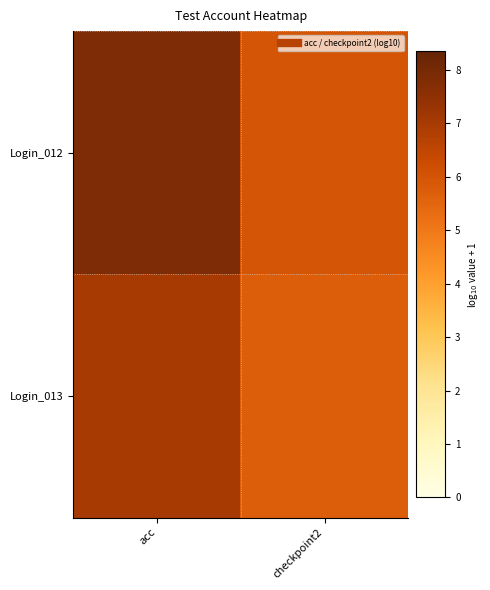

Which series has the largest total across all categories?

Login_012